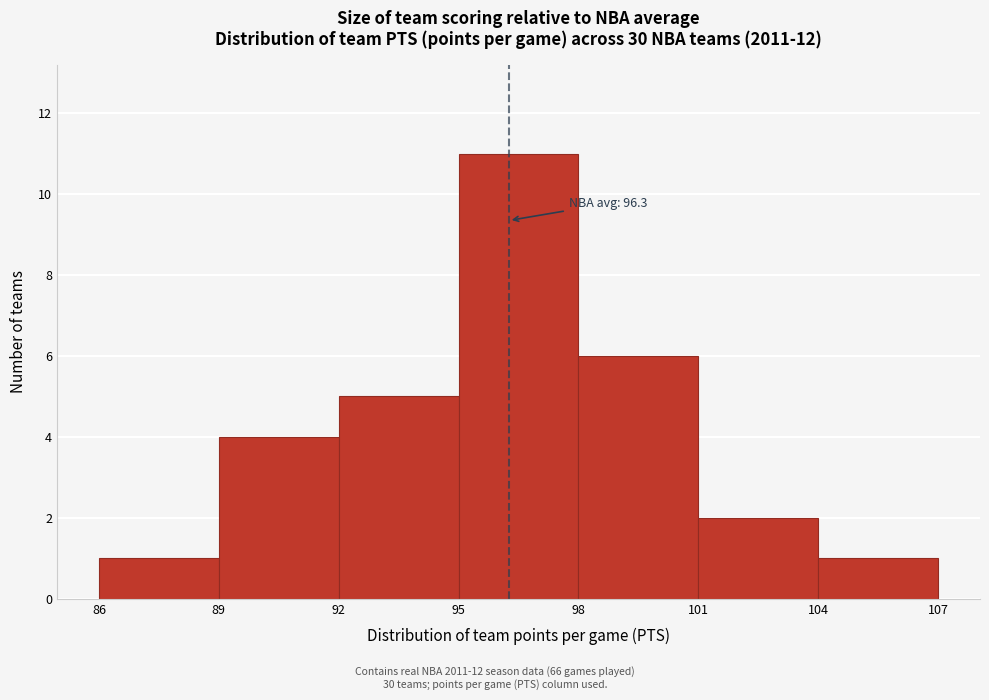

Over which range of the x-axis is the bar tallest?

95 to 98